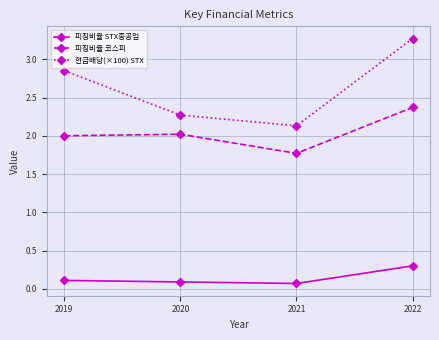

Which series has the largest total across all categories?

현금배당(×100) STX